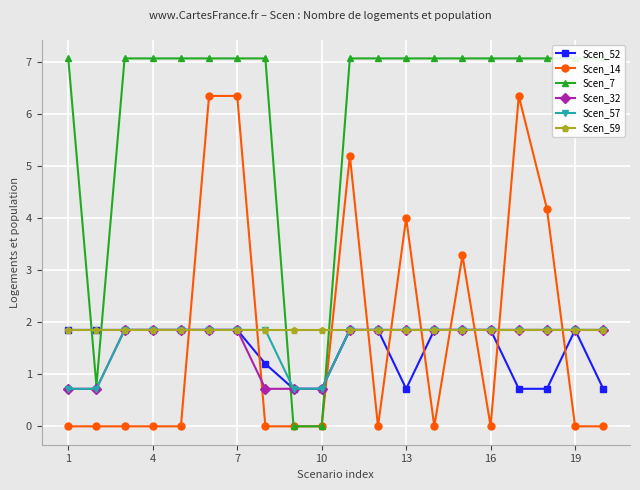

How many series are shown in this chart?

6